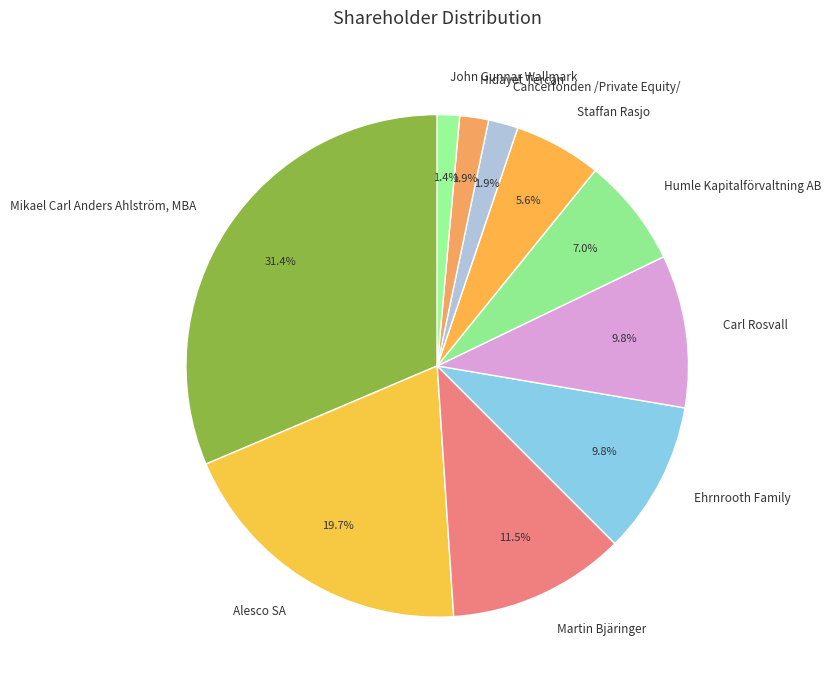

What is the change in value from Mikael Carl Anders Ahlström, MBA to Carl Rosvall?

-1123587